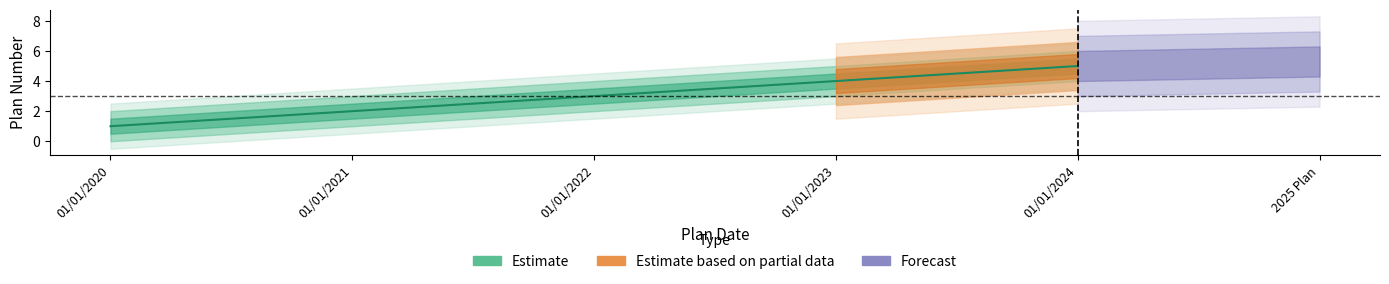

What is the value of the 5th point from the left?

5